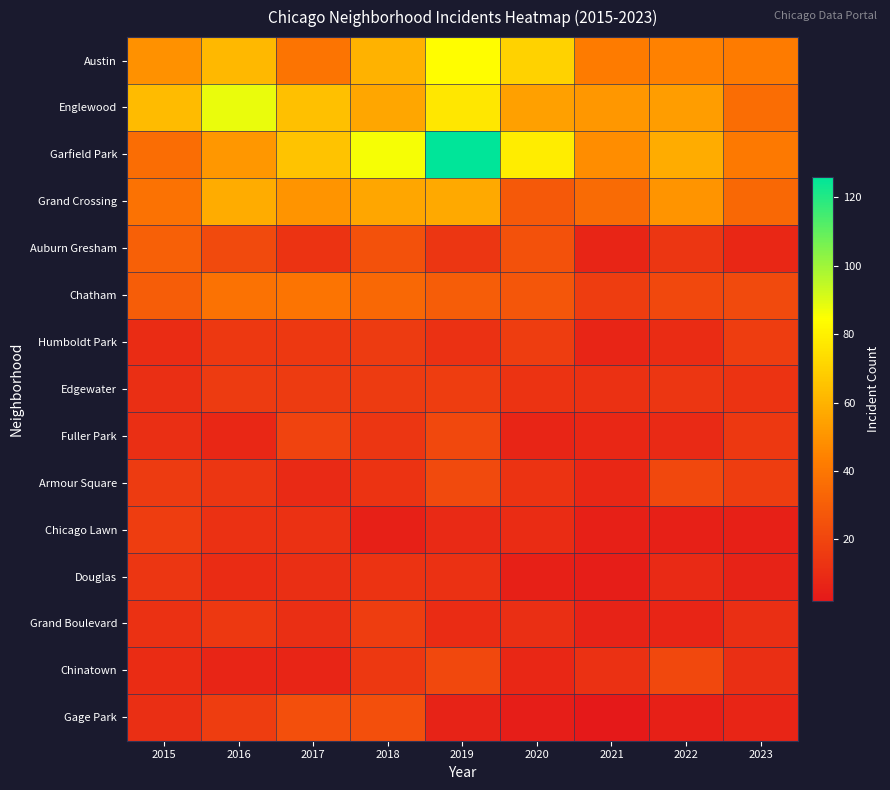

Rank the series by their maximum value, from lowest to highest.

Douglas, Humboldt Park, Edgewater, Chicago Lawn, Grand Boulevard, Fuller Park, Chinatown, Armour Square, Gage Park, Auburn Gresham, Chatham, Grand Crossing, Austin, Englewood, Garfield Park